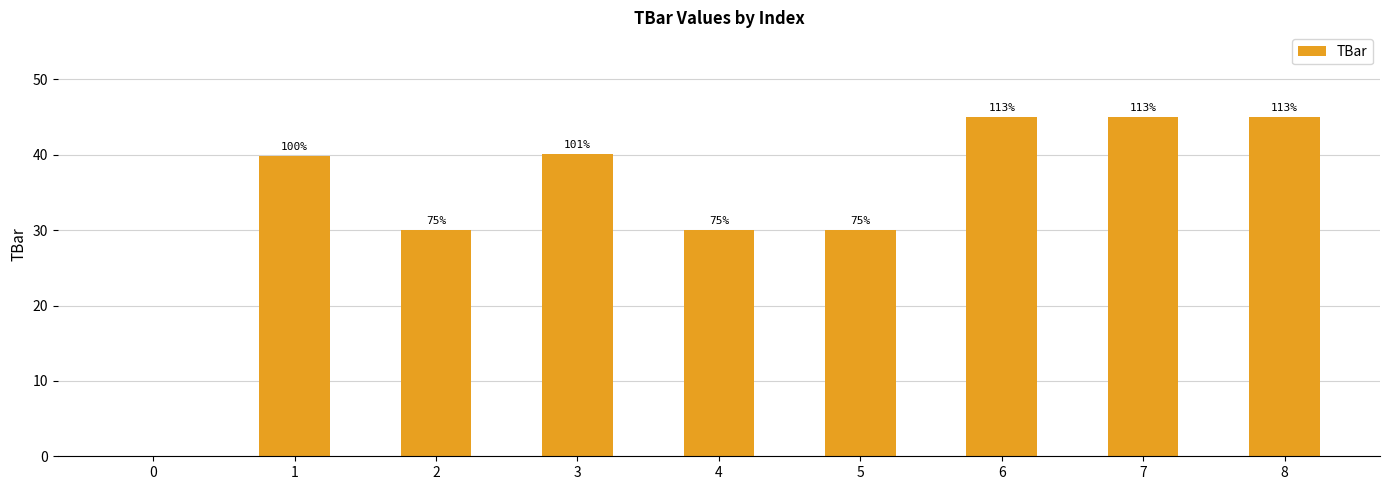

What is the value of the 8th bar from the left?

45.0